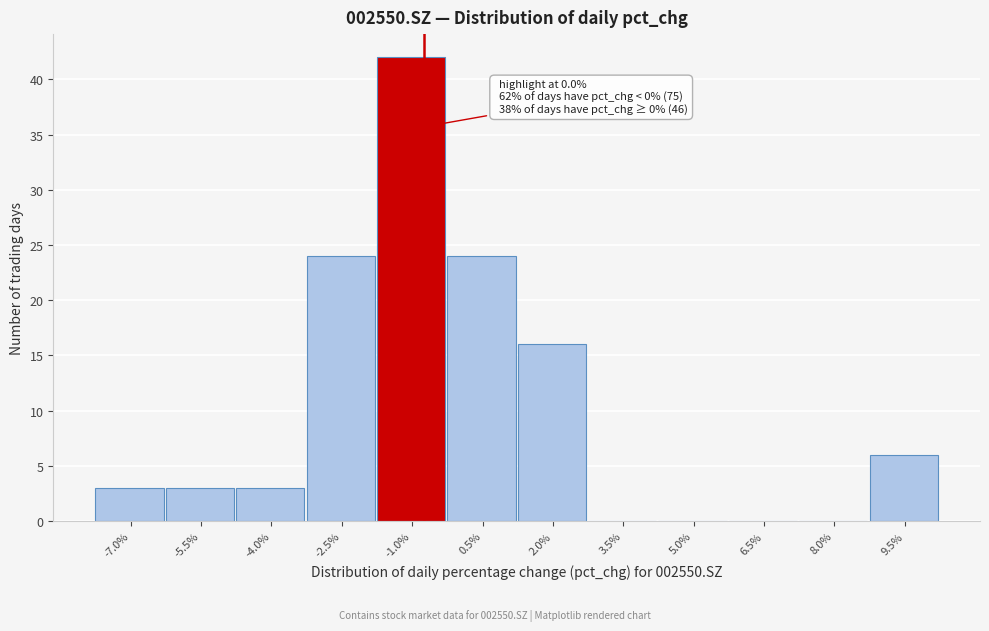

Reading left to right, extract all data points from this chart.

-7.0%=3	-5.5%=3	-4.0%=3	-2.5%=24	-1.0%=42	0.5%=24	2.0%=16	3.5%=0	5.0%=0	6.5%=0	8.0%=0	9.5%=6